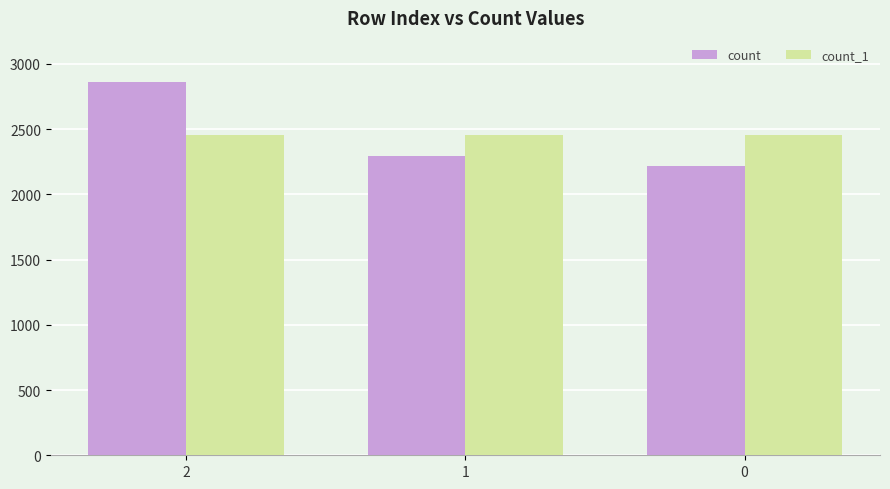

The value of count_1 at 0 is 3729. True or false?

False